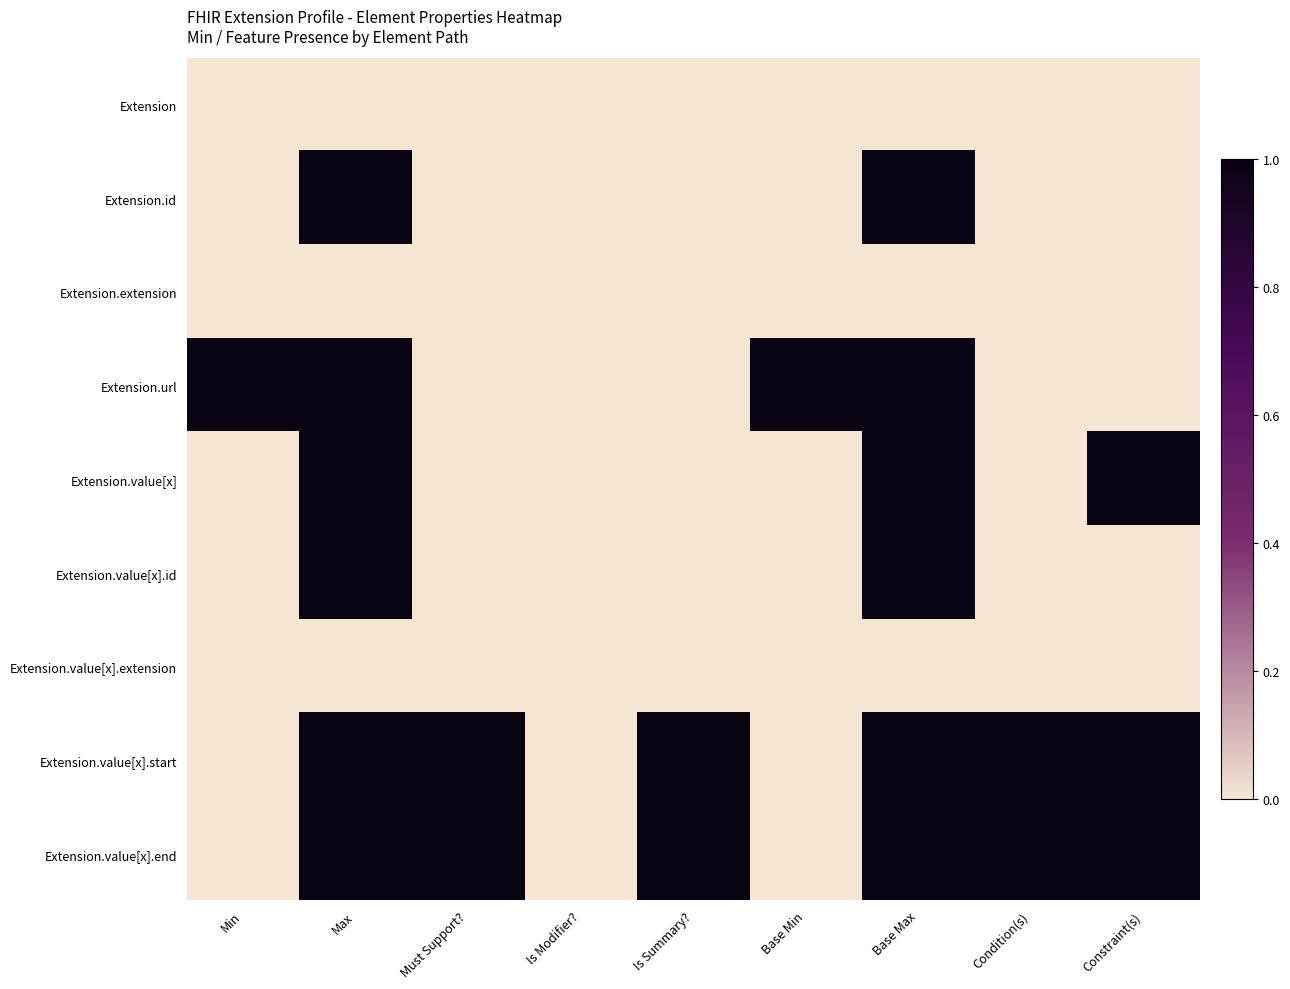

Reading left to right, transcribe all the data shown in this chart.

Extension: Min=0	Max=0	Must Support?=0	Is Modifier?=0	Is Summary?=0	Base Min=0	Base Max=0	Condition(s)=0	Constraint(s)=0
Extension.id: Min=0	Max=1	Must Support?=0	Is Modifier?=0	Is Summary?=0	Base Min=0	Base Max=1	Condition(s)=0	Constraint(s)=0
Extension.extension: Min=0	Max=0	Must Support?=0	Is Modifier?=0	Is Summary?=0	Base Min=0	Base Max=0	Condition(s)=0	Constraint(s)=0
Extension.url: Min=1	Max=1	Must Support?=0	Is Modifier?=0	Is Summary?=0	Base Min=1	Base Max=1	Condition(s)=0	Constraint(s)=0
Extension.value[x]: Min=0	Max=1	Must Support?=0	Is Modifier?=0	Is Summary?=0	Base Min=0	Base Max=1	Condition(s)=0	Constraint(s)=1
Extension.value[x].id: Min=0	Max=1	Must Support?=0	Is Modifier?=0	Is Summary?=0	Base Min=0	Base Max=1	Condition(s)=0	Constraint(s)=0
Extension.value[x].extension: Min=0	Max=0	Must Support?=0	Is Modifier?=0	Is Summary?=0	Base Min=0	Base Max=0	Condition(s)=0	Constraint(s)=0
Extension.value[x].start: Min=0	Max=1	Must Support?=1	Is Modifier?=0	Is Summary?=1	Base Min=0	Base Max=1	Condition(s)=1	Constraint(s)=1
Extension.value[x].end: Min=0	Max=1	Must Support?=1	Is Modifier?=0	Is Summary?=1	Base Min=0	Base Max=1	Condition(s)=1	Constraint(s)=1